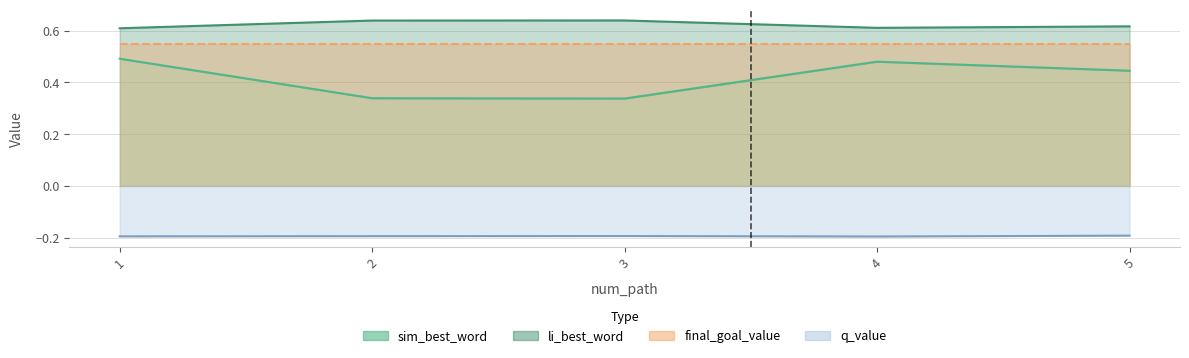

Read the q_value value at 4.

-0.2